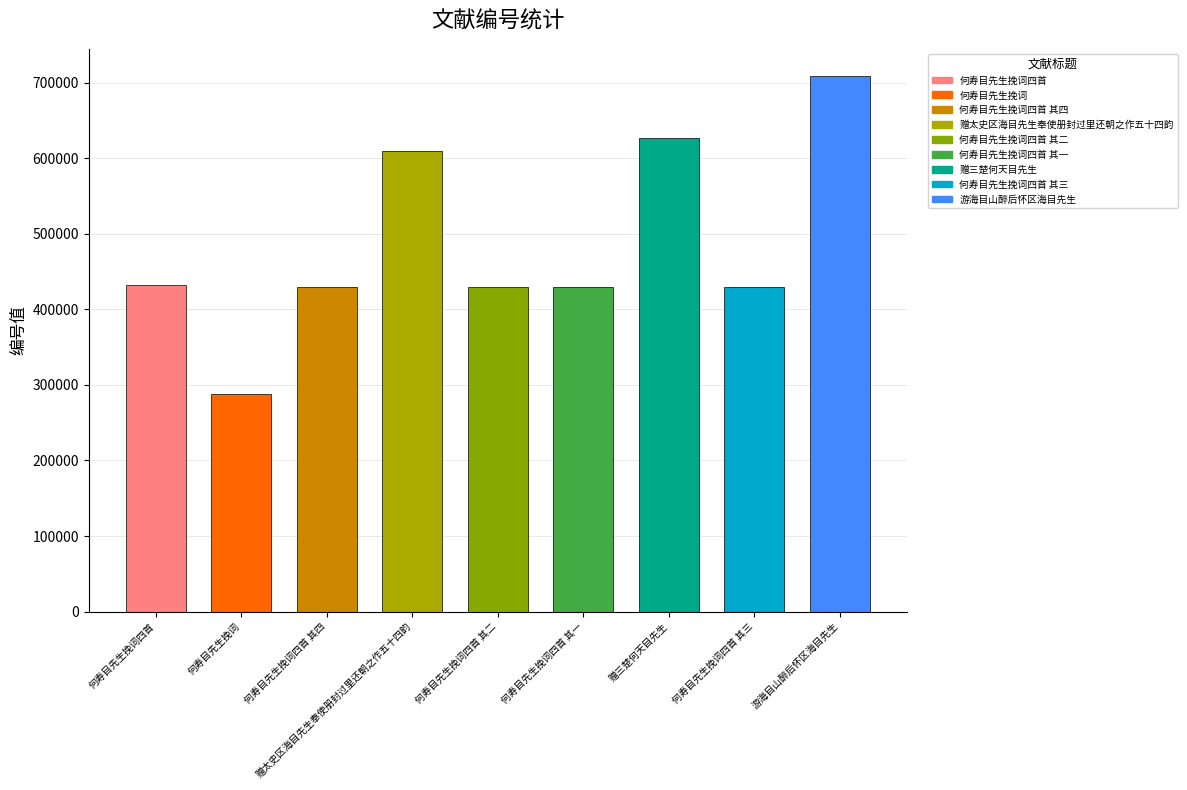

The value at 赠太史区海目先生奉使册封过里还朝之作五十四韵 is 956132. True or false?

False